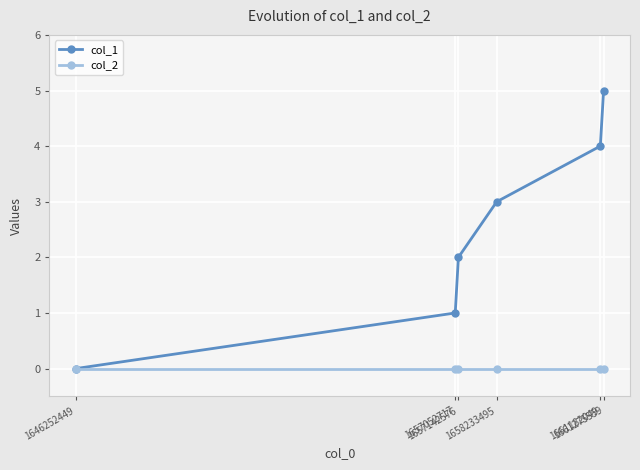

True or false: col_1 has more than 2 points higher than both neighbors.

False